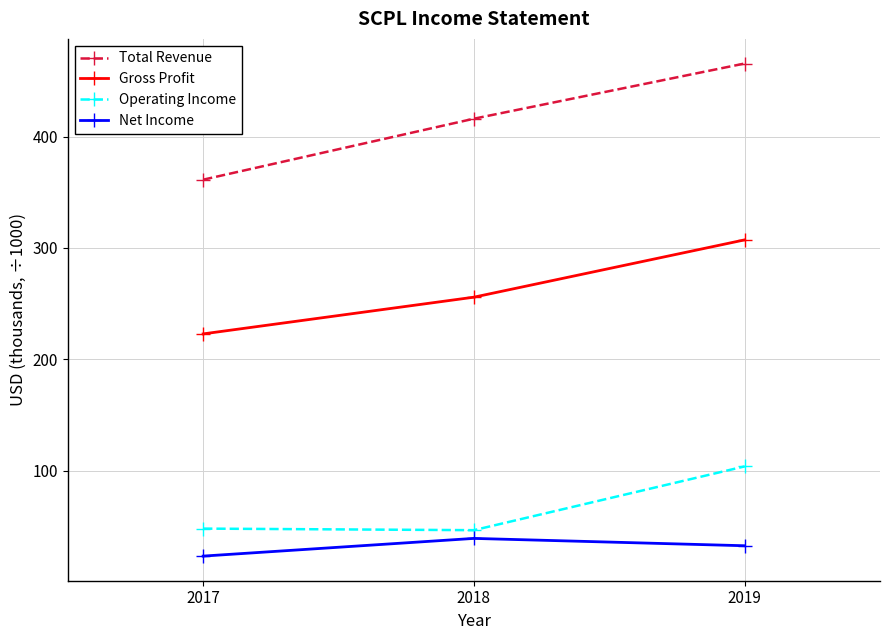

List the labels in order of Net Income value, smallest first.

2017, 2019, 2018